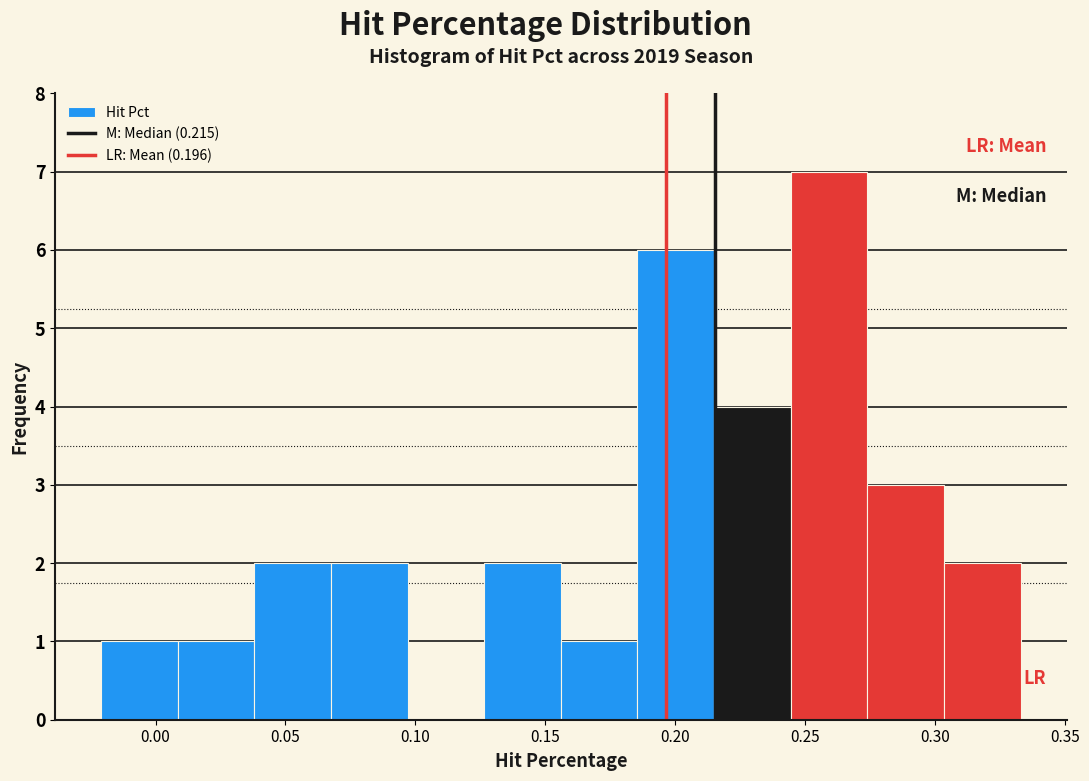

Which range on the x-axis has the tallest bar?

0.245 to 0.275